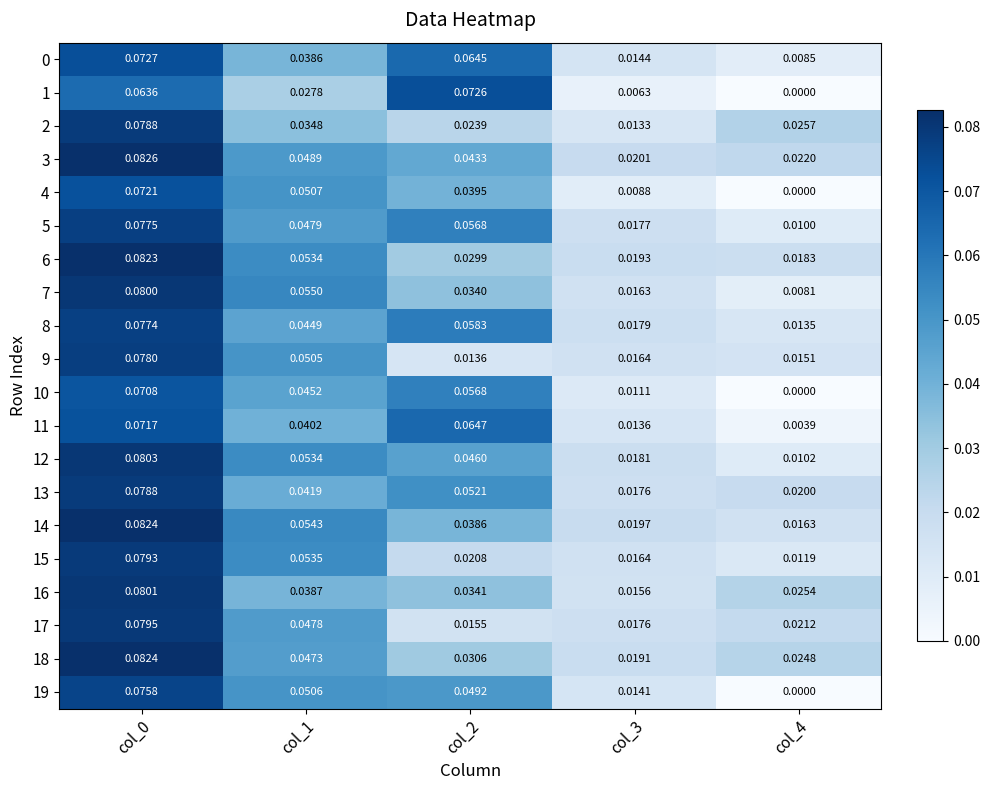

Between col_2 and col_4, which series saw the biggest shift?

1